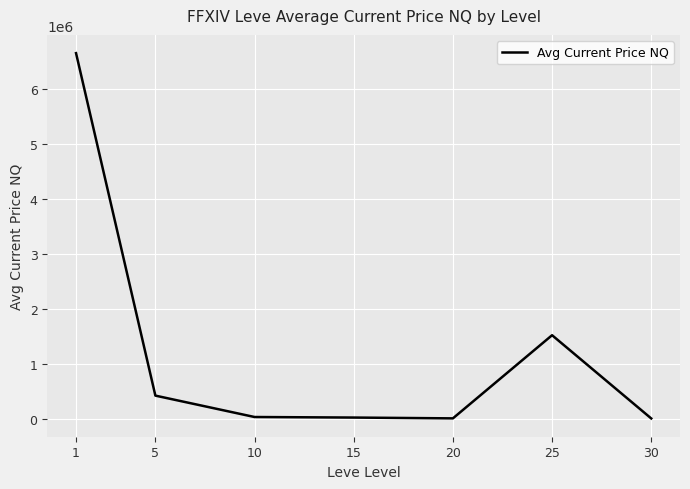

What is the sum of the values at 20 and 25?

1520986.6